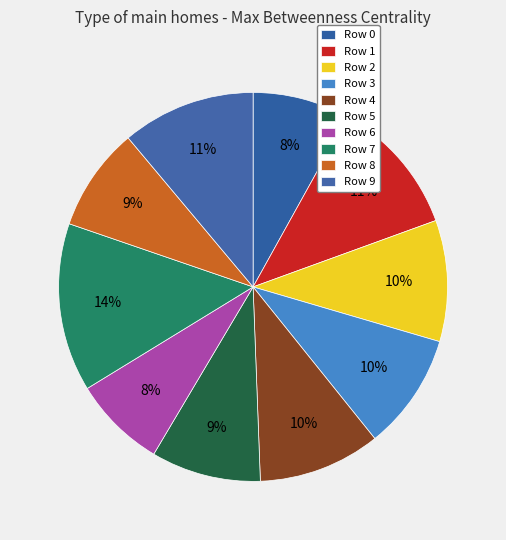

Count the number of slices in the pie.

10